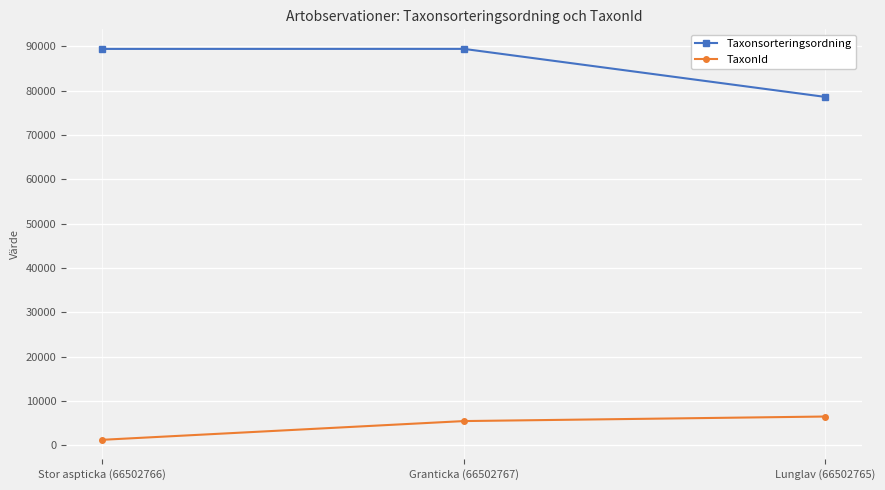

How many distinct data groups are displayed?

2